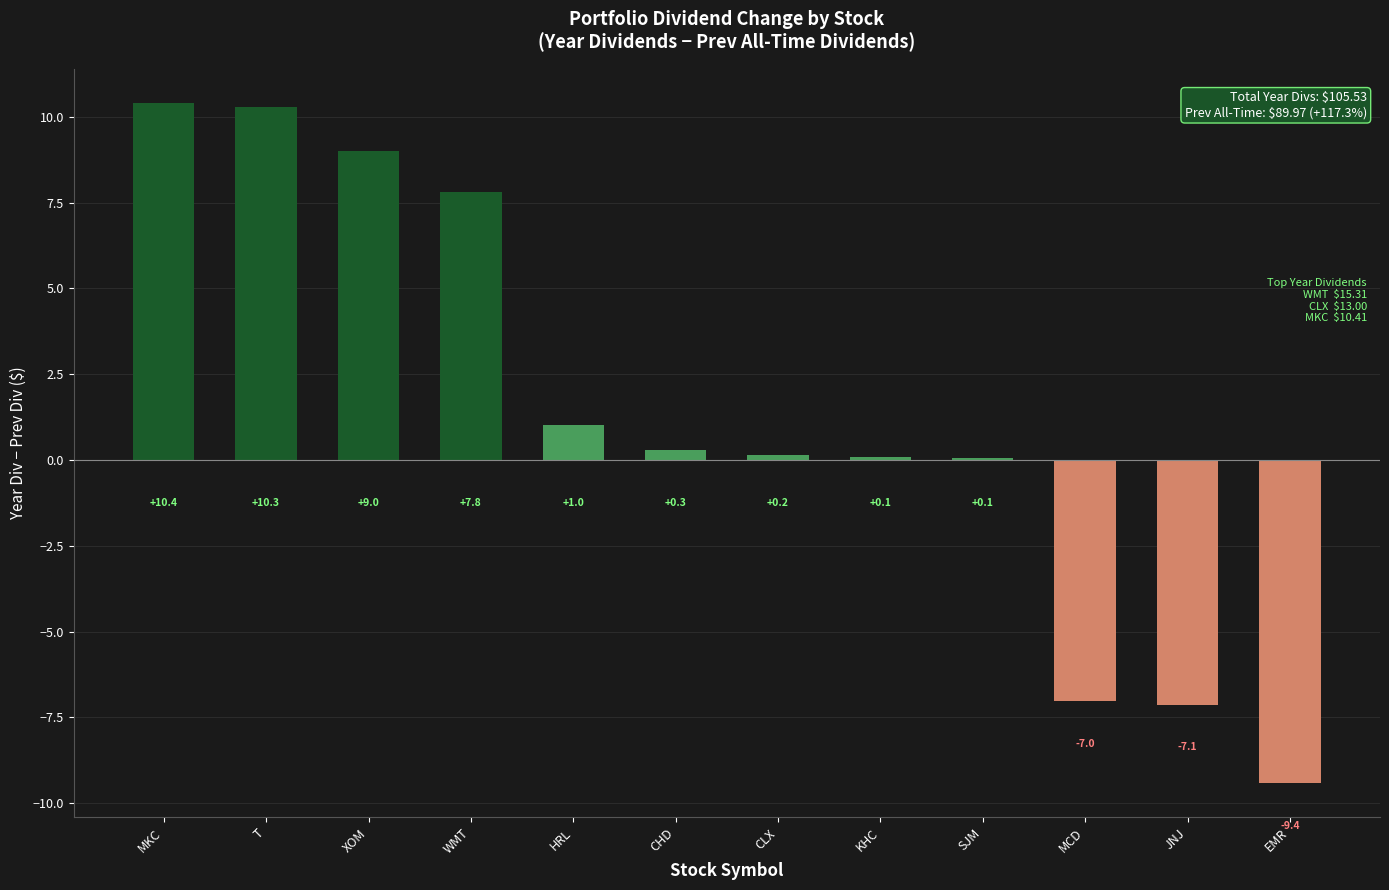

The value at SJM is 0.1. True or false?

True